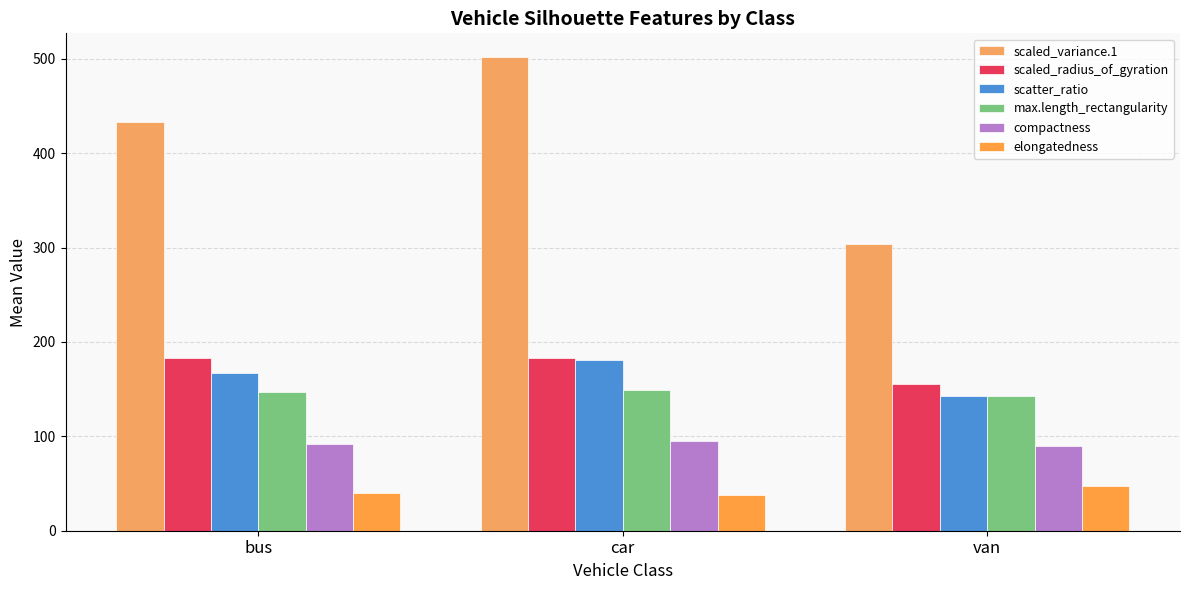

How many data points in max.length_rectangularity are above 146?

2